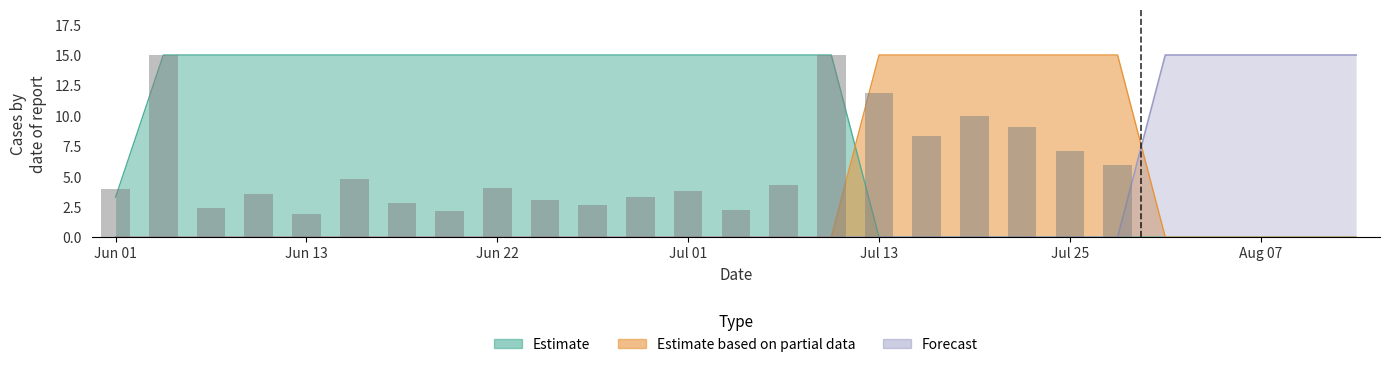

Reading left to right, list all the values displayed in this chart.

Estimate: 3.3	15.0	15.0	15.0	15.0	15.0	15.0	15.0	15.0	15.0	15.0	15.0	15.0	15.0	15.0	15.0	0.0	0.0	0.0	0.0	0.0	0.0	0.0	0.0	0.0	0.0	0.0
Estimate based on partial data: 0.0	0.0	0.0	0.0	0.0	0.0	0.0	0.0	0.0	0.0	0.0	0.0	0.0	0.0	0.0	0.0	15.0	15.0	15.0	15.0	15.0	15.0	0.0	0.0	0.0	0.0	0.0
Forecast: 0.0	0.0	0.0	0.0	0.0	0.0	0.0	0.0	0.0	0.0	0.0	0.0	0.0	0.0	0.0	0.0	0.0	0.0	0.0	0.0	0.0	0.0	15.0	15.0	15.0	15.0	15.0